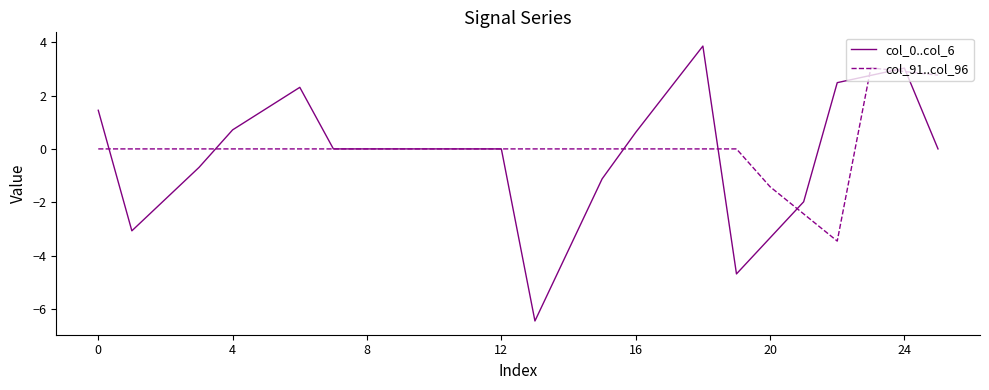

What is the greatest value displayed?

3.9